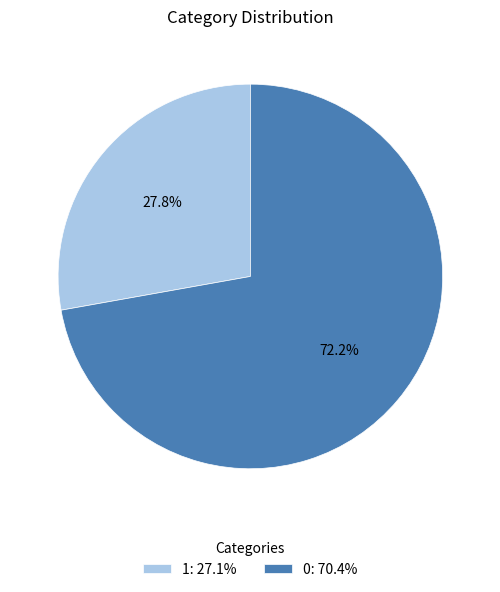

What portion of the pie excludes 0?

27.8%